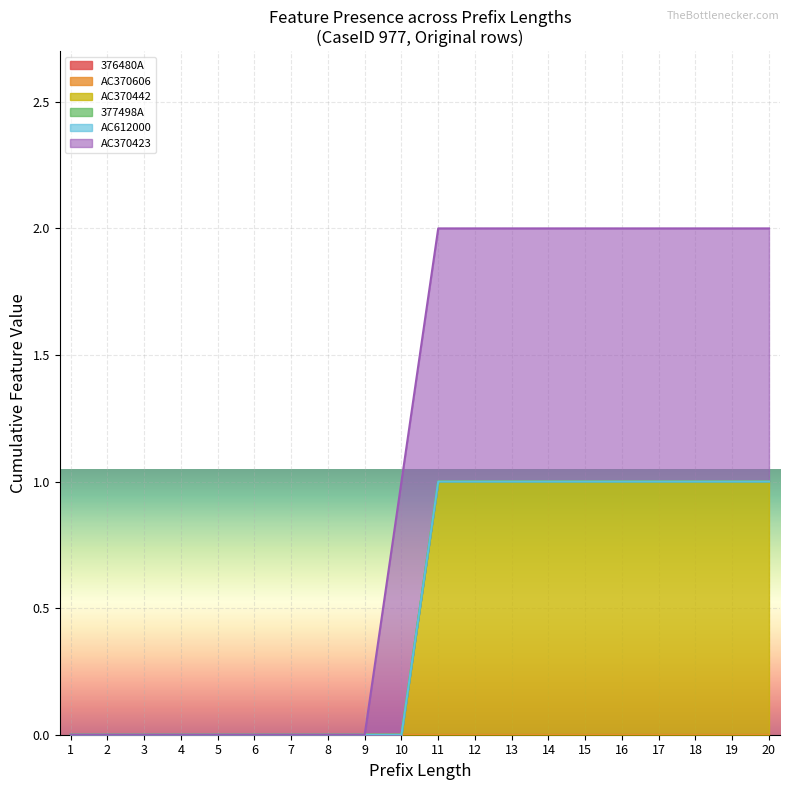

True or false: AC370423 and 376480A cross at least once.

False